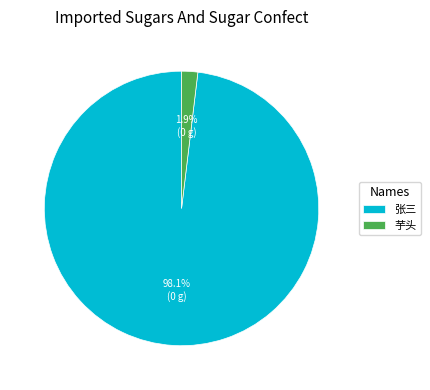

To the nearest percent, what is the difference between the 芋头 and 张三 slice percentages?

96%